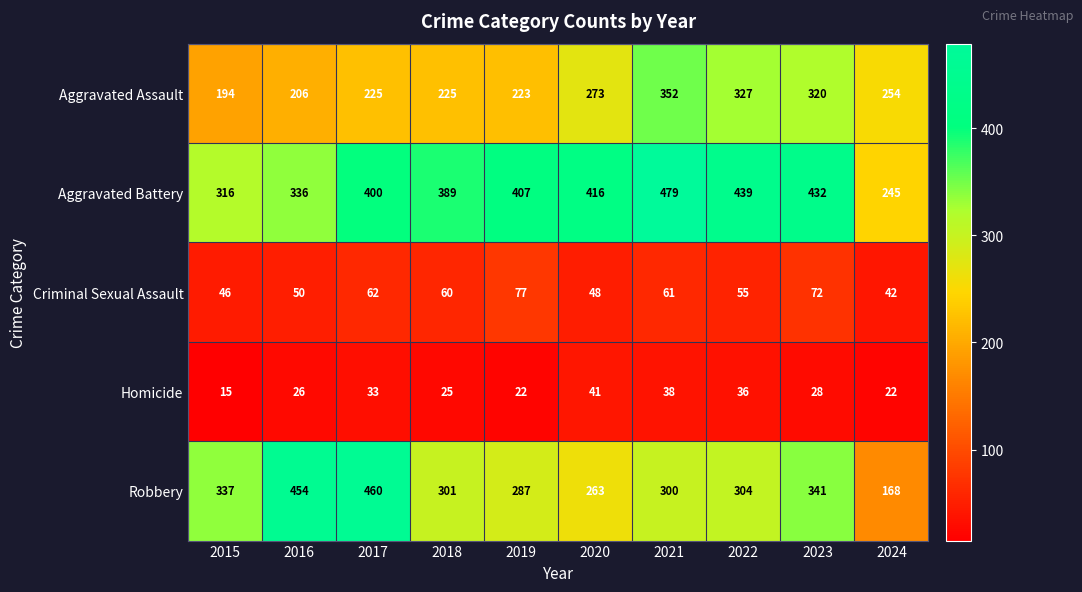

What is the spread (max minus min) of values at 2024?

232